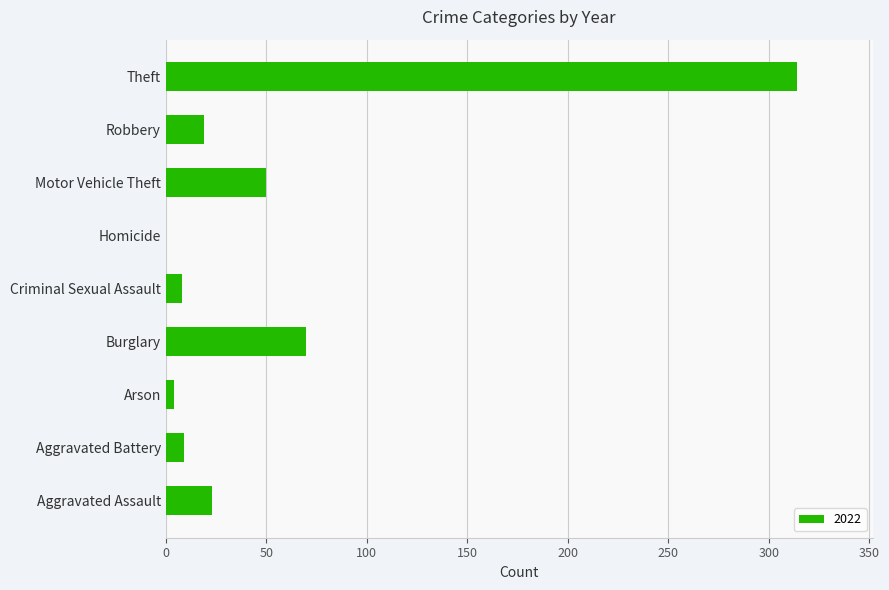

Are the bars horizontal?

Yes